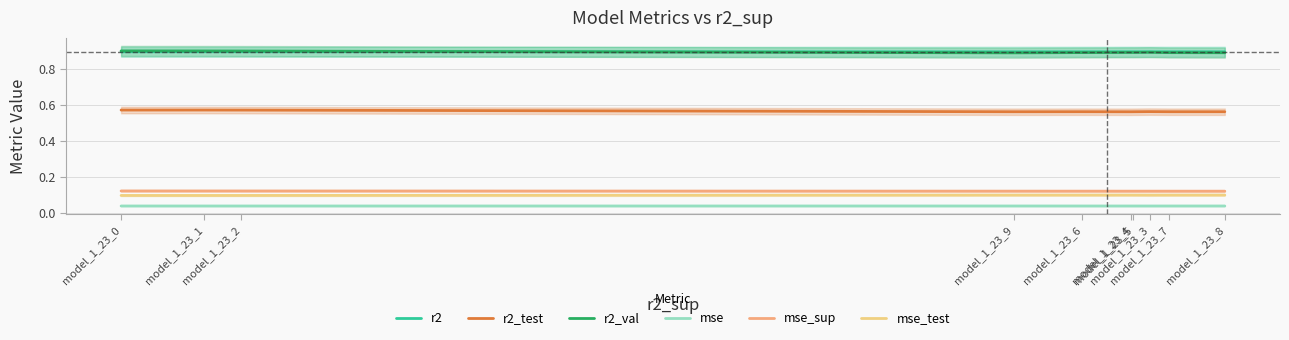

At which category is the sum across all series the highest?

model_1_23_0